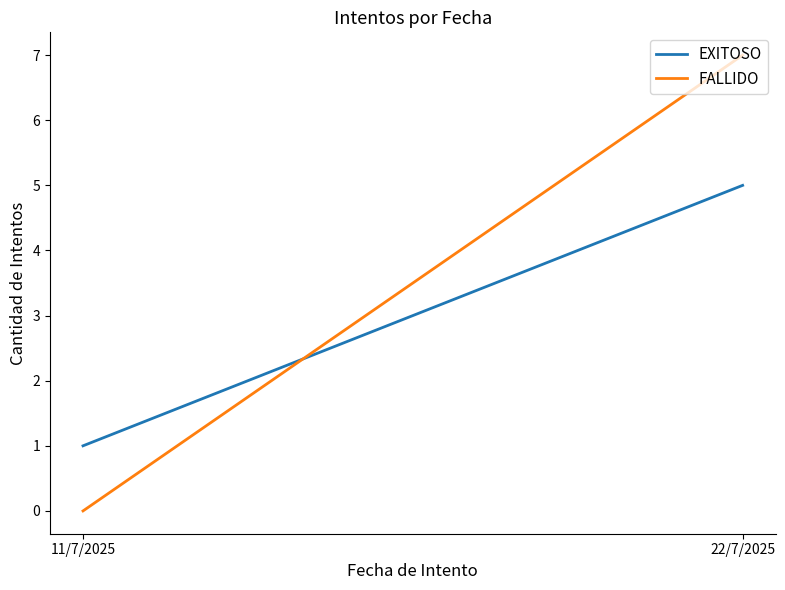

Which series has the largest range (max minus min)?

FALLIDO